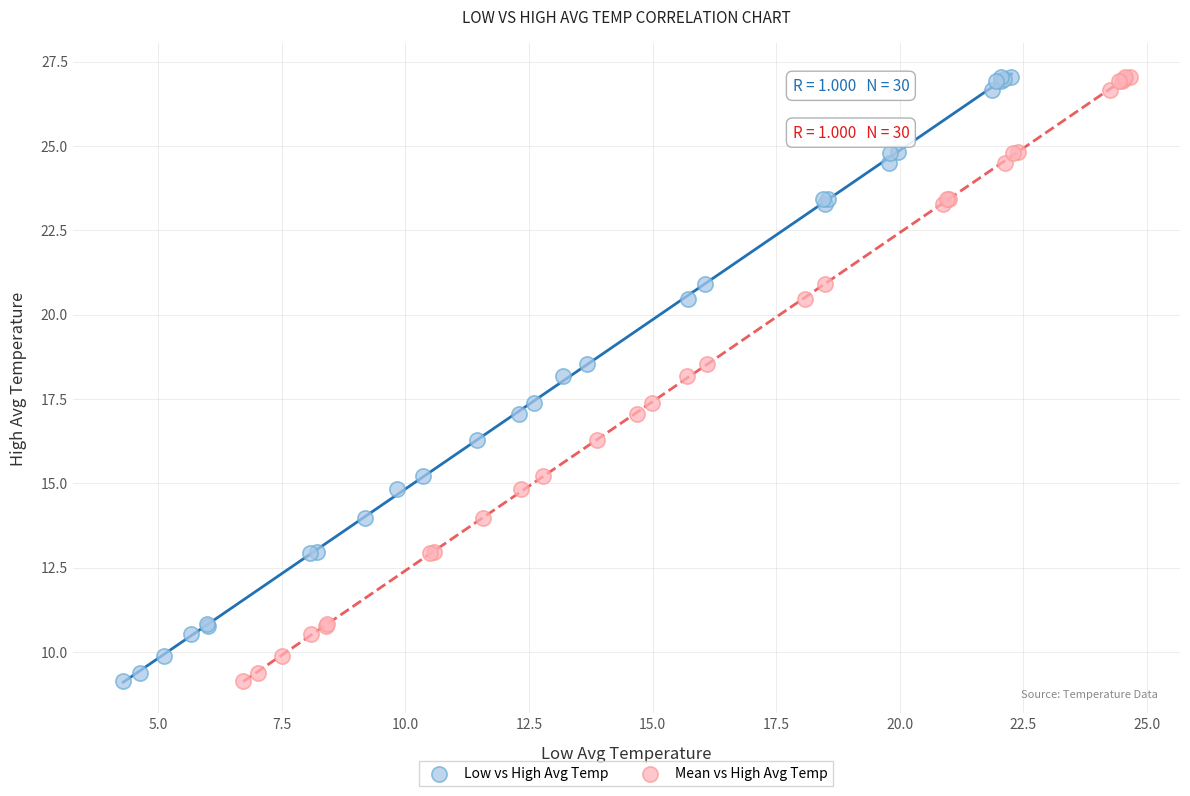

What are all the series names shown in the legend?

Low vs High Avg Temp, Mean vs High Avg Temp